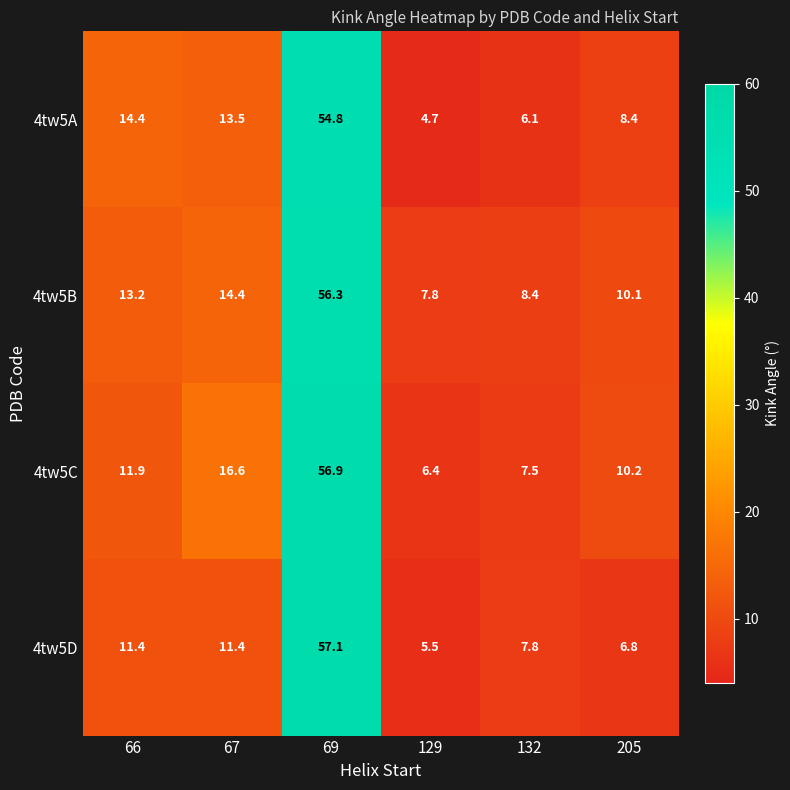

At which label does 4tw5D reach its minimum?

129